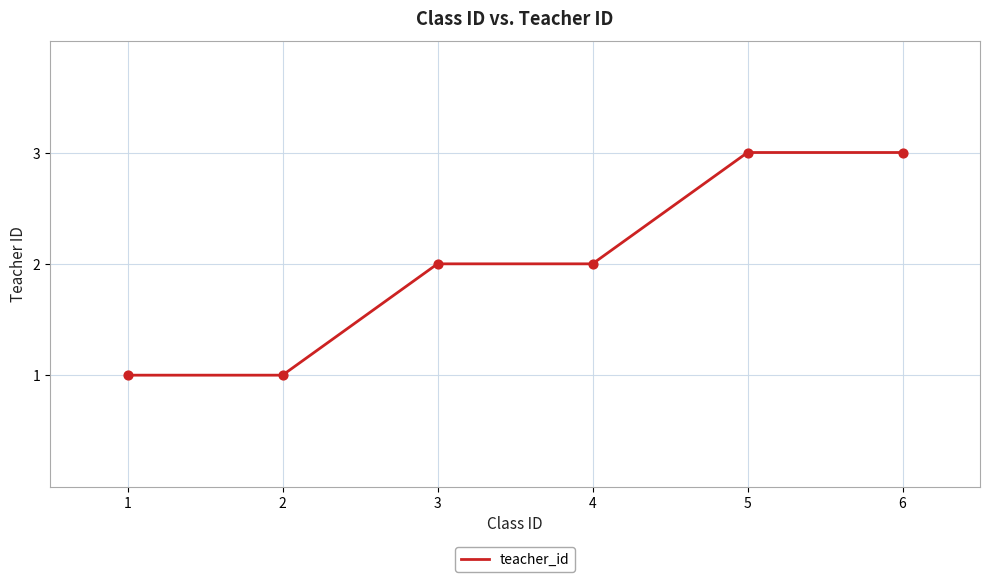

Between 1 and 4, which is larger?

4